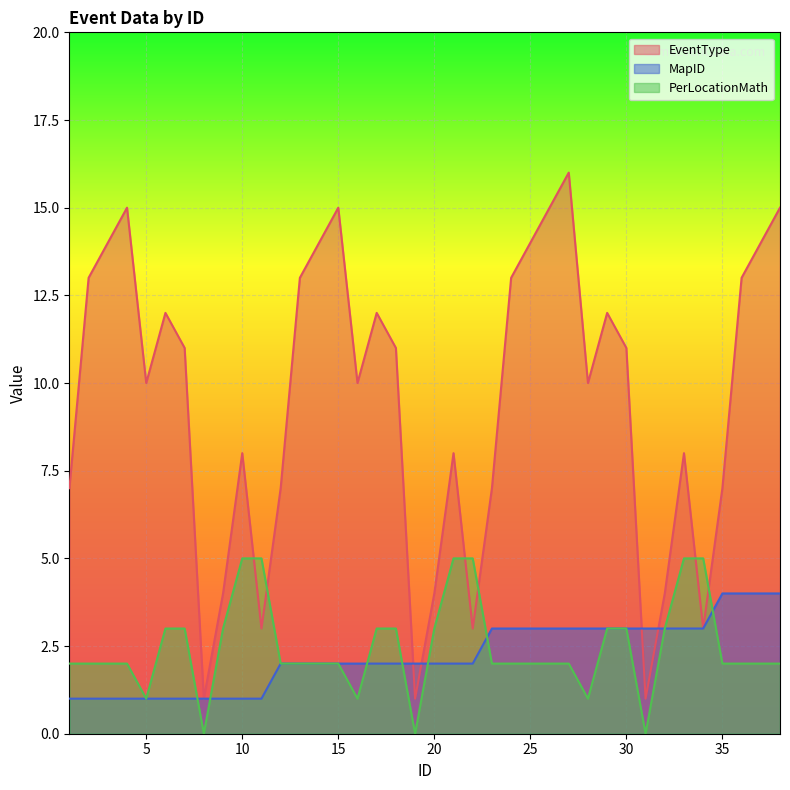

How many lines are shown in the chart?

3